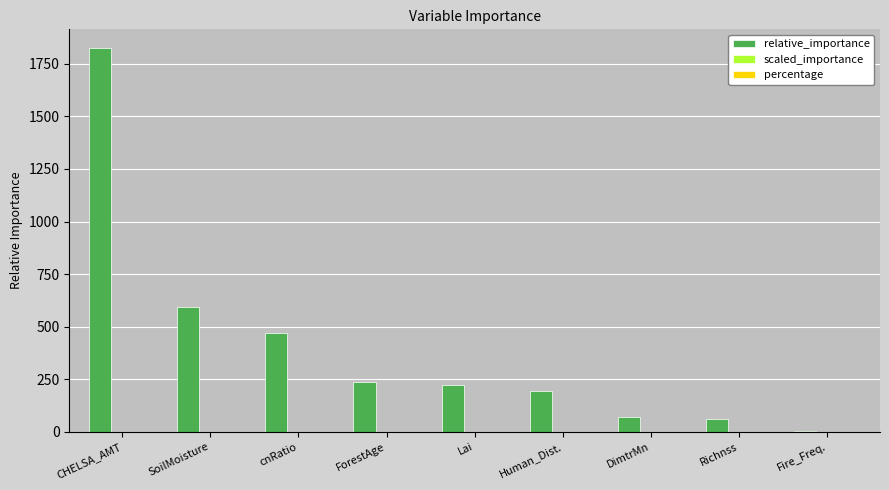

Which label corresponds to the largest value in the chart?

CHELSA_AMT